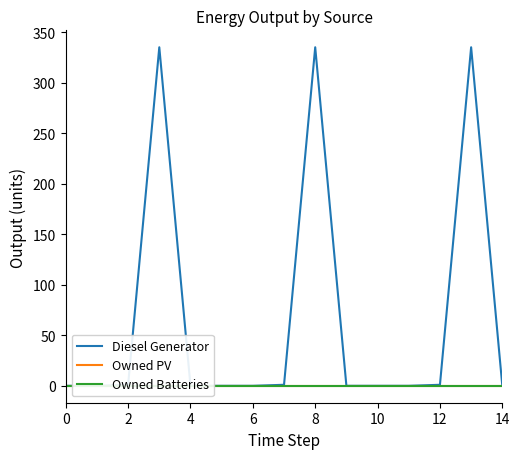

Reading right to left, extract all data points from this chart.

Diesel Generator: 0	335	1	0	0	0	335	1	0	0	0	335	1	0	0
Owned PV: 0	0	0	0	0	0	0	0	0	0	0	0	0	0	0
Owned Batteries: 0	0	0	0	0	0	0	0	0	0	0	0	0	0	0